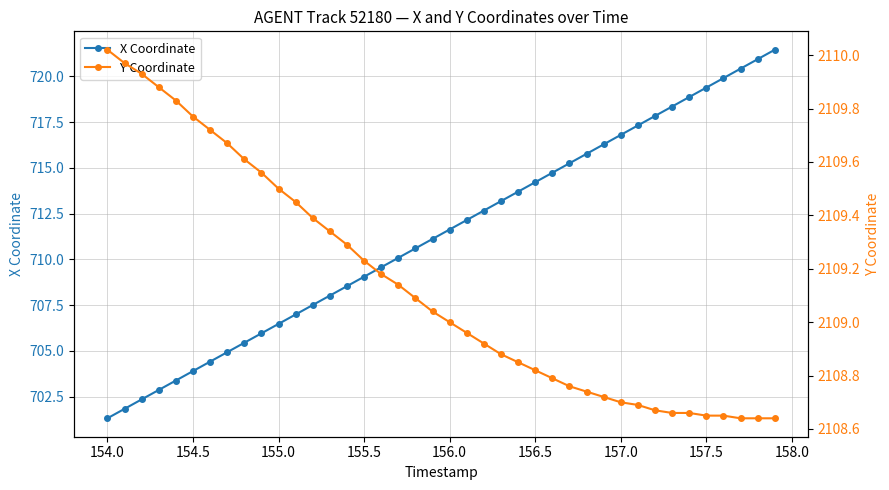

Rank the series by their average value, from lowest to highest.

X Coordinate, Y Coordinate